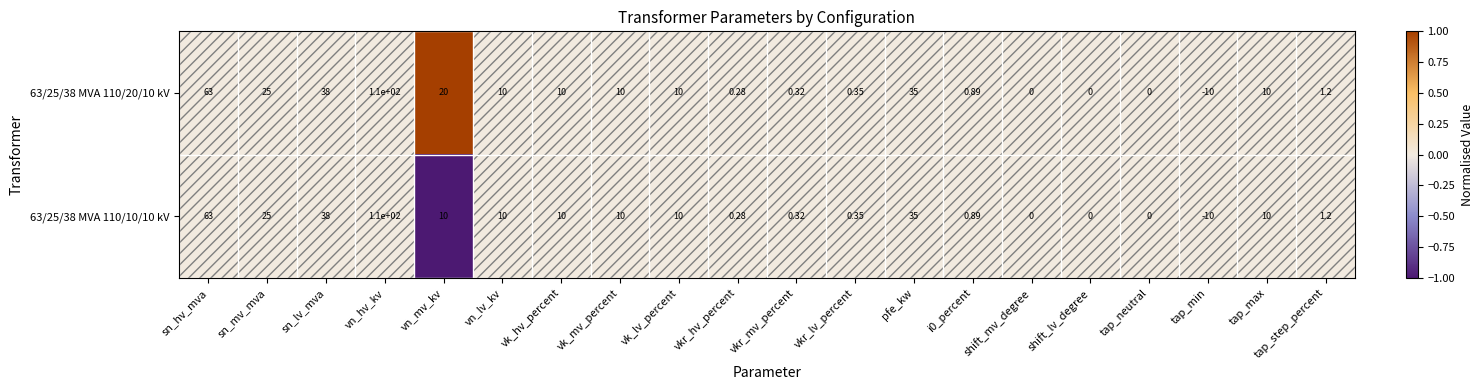

Which category has the lowest value in the 63/25/38 MVA 110/20/10 kV series?

tap_min